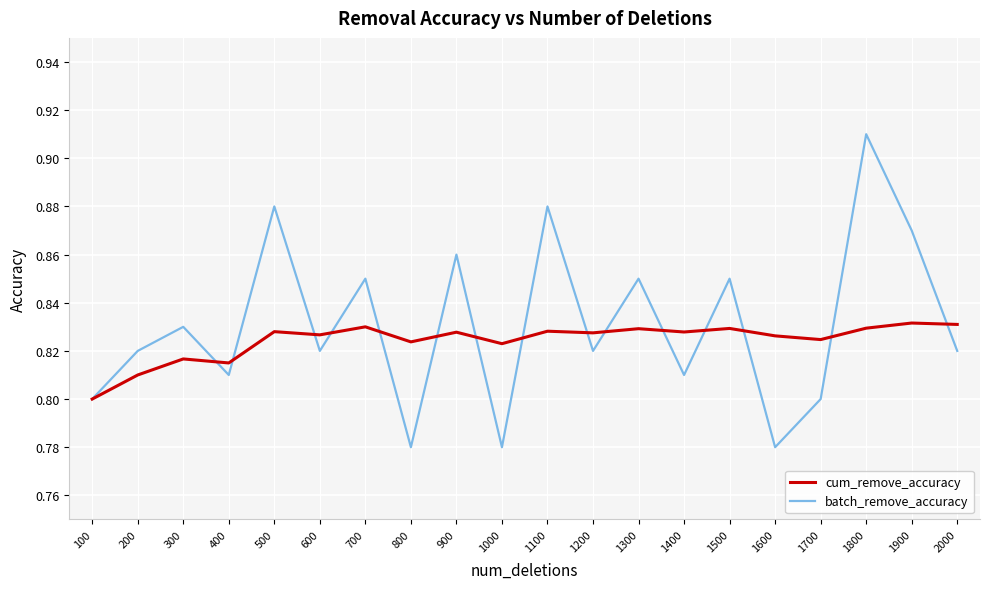

Which category has the lowest value in the cum_remove_accuracy series?

100